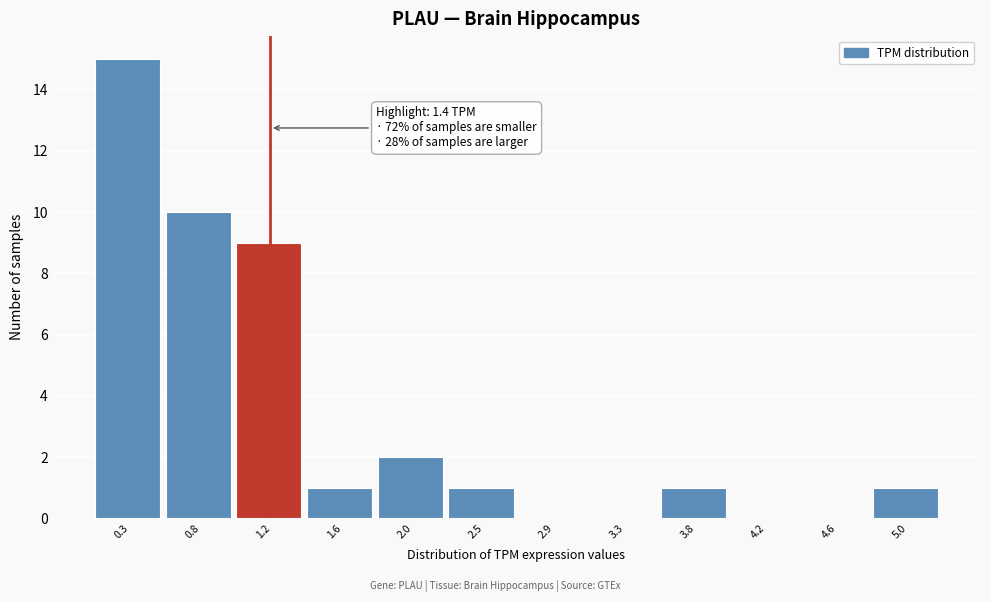

Reading left to right, list all the values displayed in this chart.

0.3=15	0.8=10	1.2=9	1.6=1	2.0=2	2.5=1	2.9=0	3.3=0	3.8=1	4.2=0	4.6=0	5.0=1